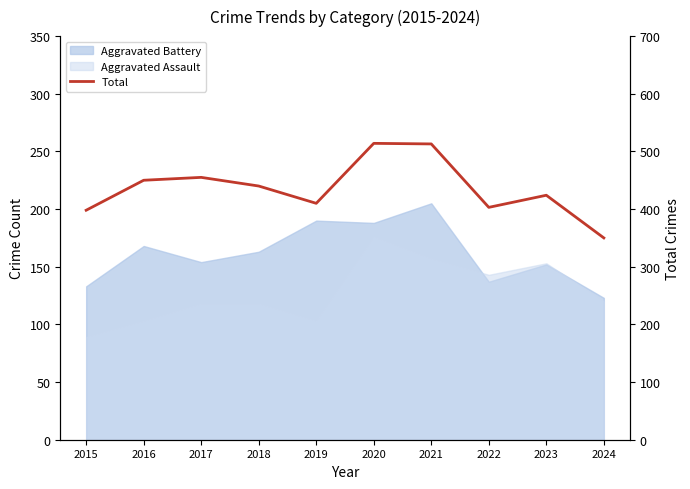

Rank the categories by value from highest to lowest.

2020, 2021, 2017, 2016, 2018, 2023, 2019, 2022, 2015, 2024